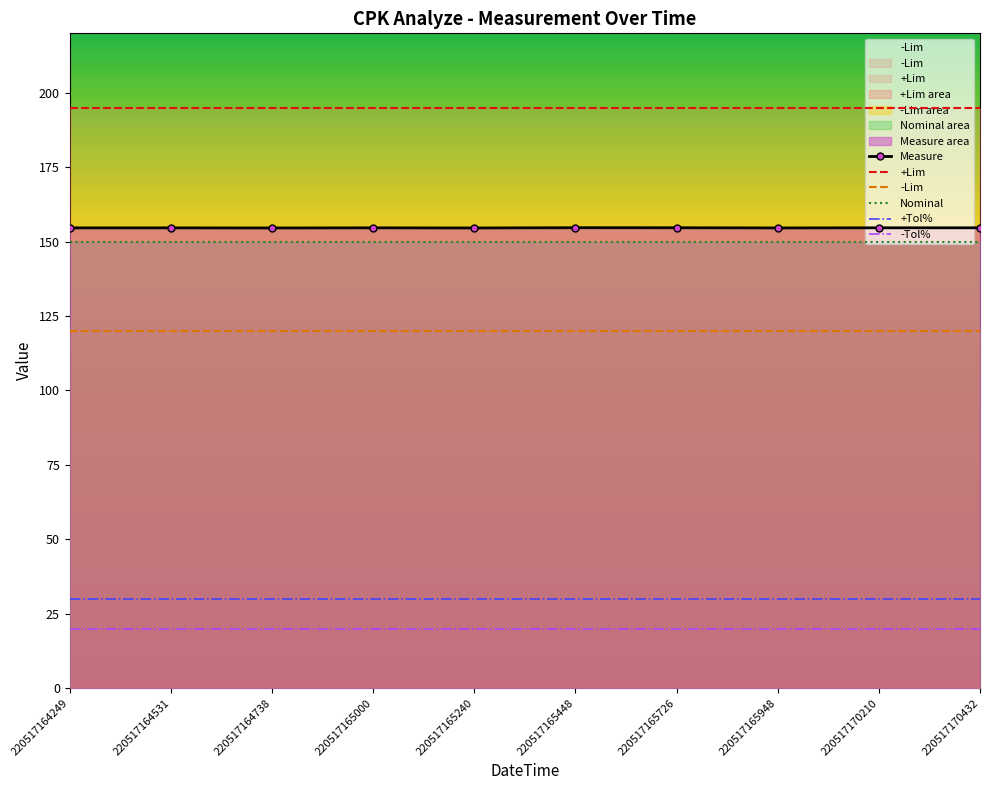

Read the +Tol% value at 220517164249.

30.0